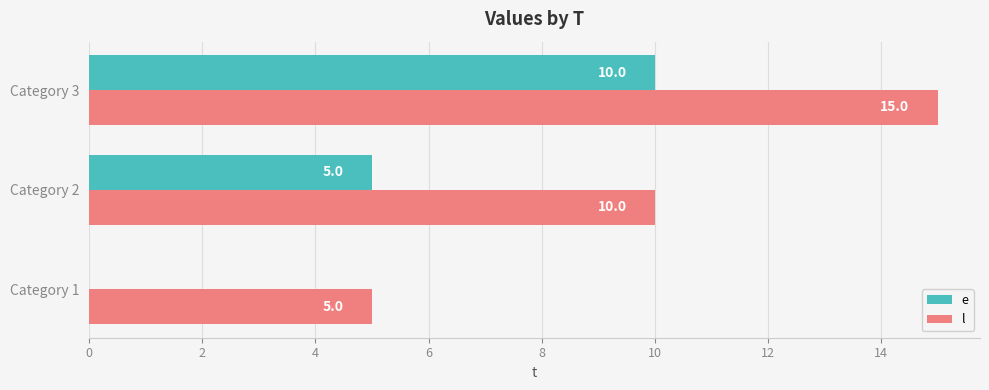

Is it true that e equals 5 at Category 2?

True